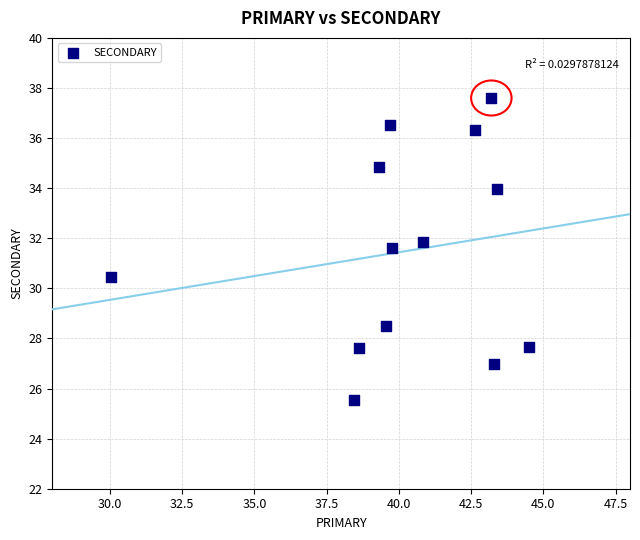

What is the range of X values (max minus min)?

14.5